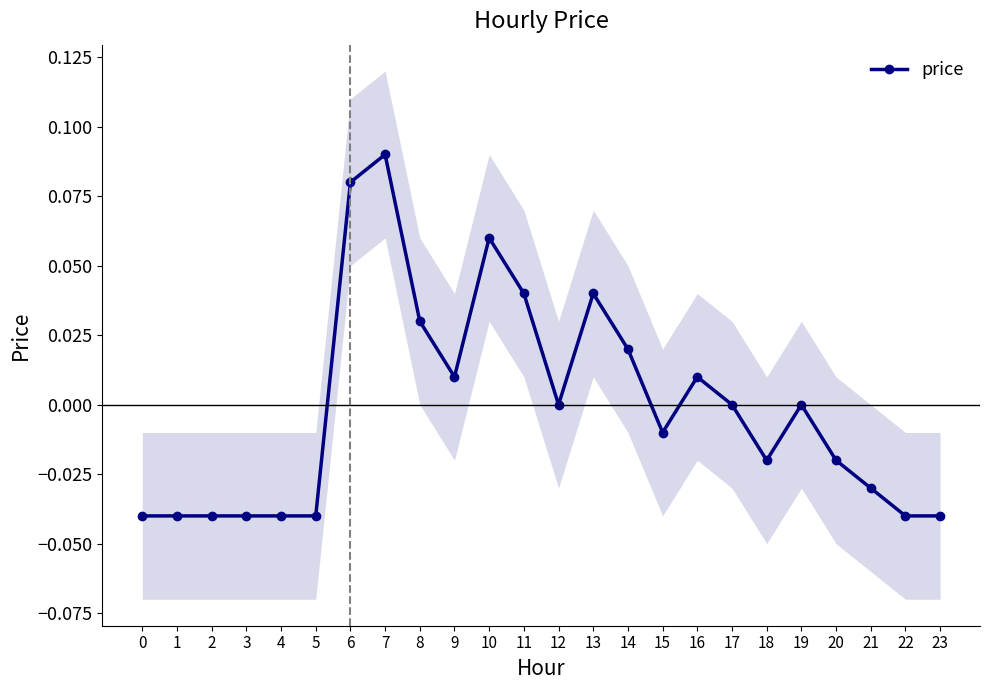

Where is the first local maximum?

7